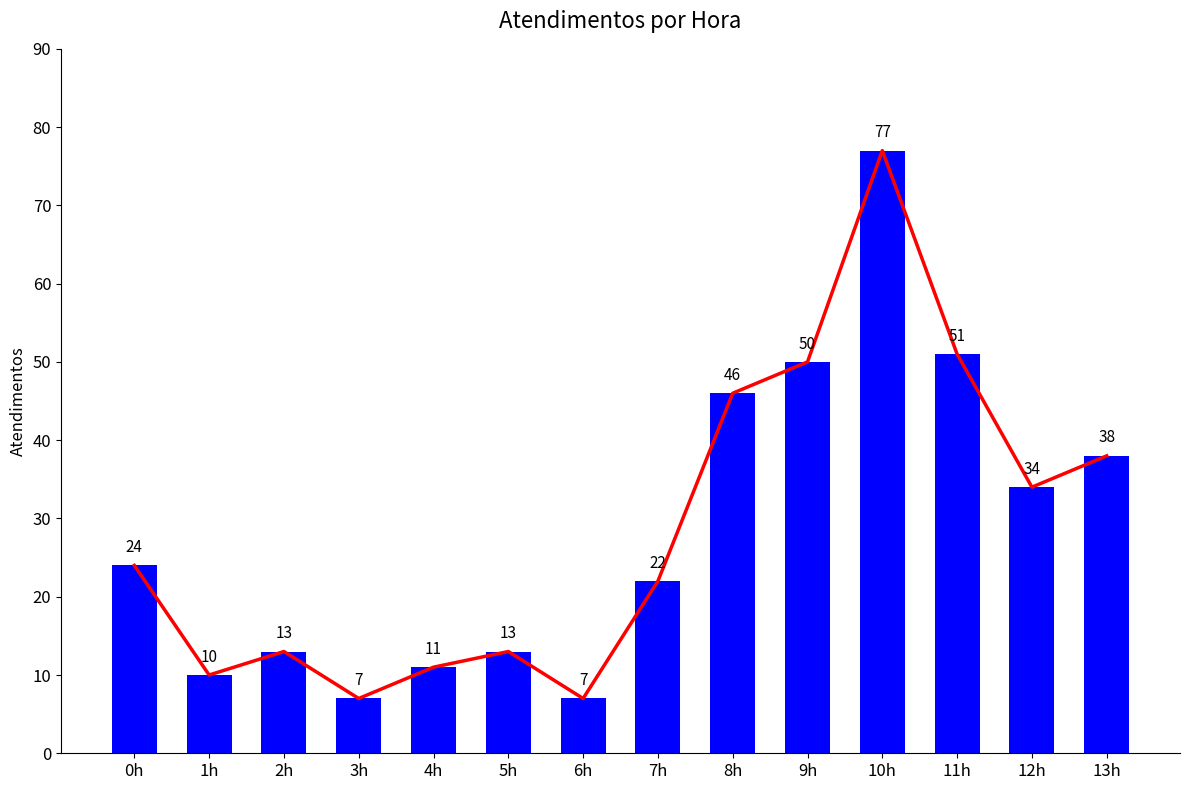

Are the bars grouped side by side (vs. stacked)?

No